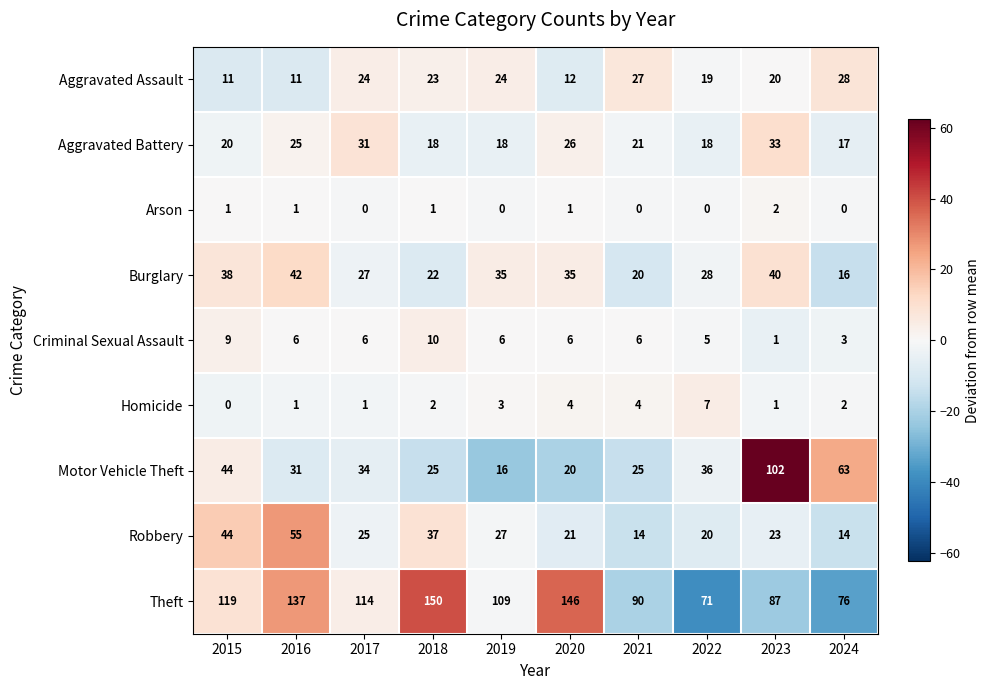

What is the total value across all series at 2018?

288